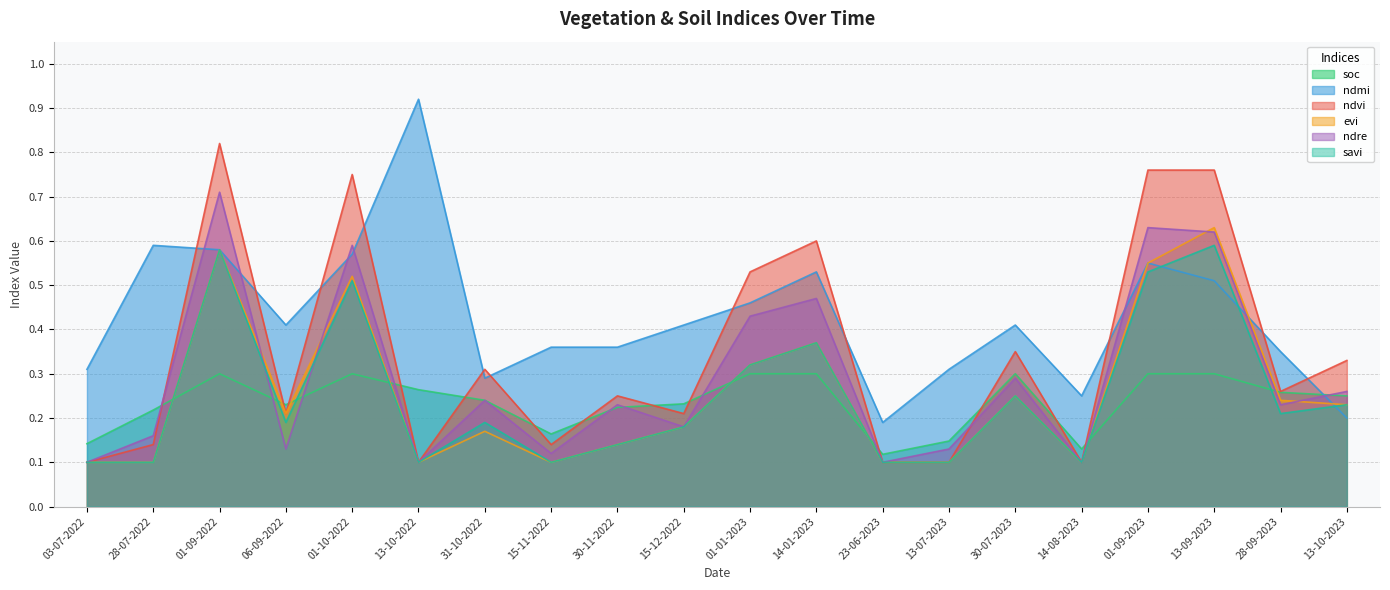

What is the sum of the savi values at 13-10-2022 and 30-07-2023?

0.3